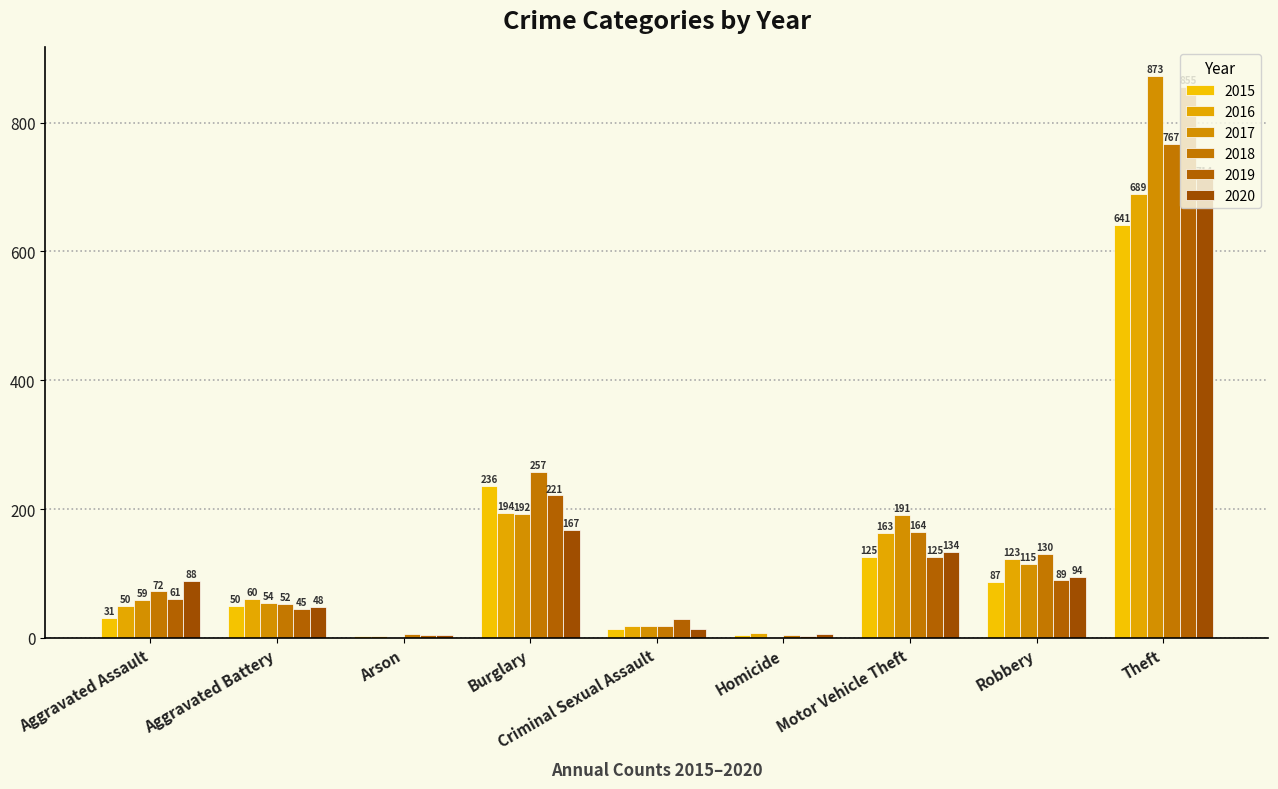

What is the difference between the 2019 values at Criminal Sexual Assault and Aggravated Assault?

32